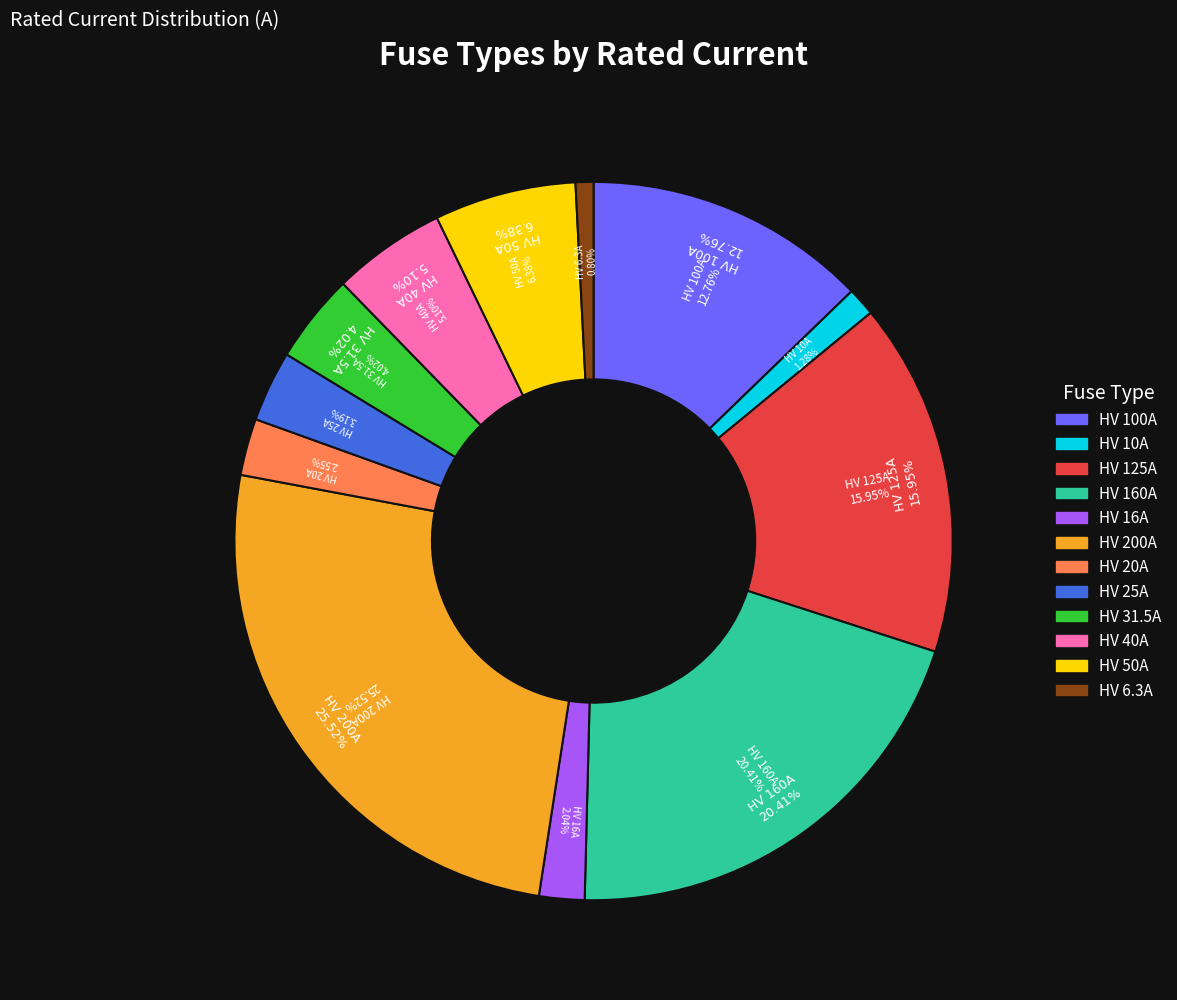

Rank the categories by value from highest to lowest.

HV 200A, HV 160A, HV 125A, HV 100A, HV 50A, HV 40A, HV 31.5A, HV 25A, HV 20A, HV 16A, HV 10A, HV 6.3A